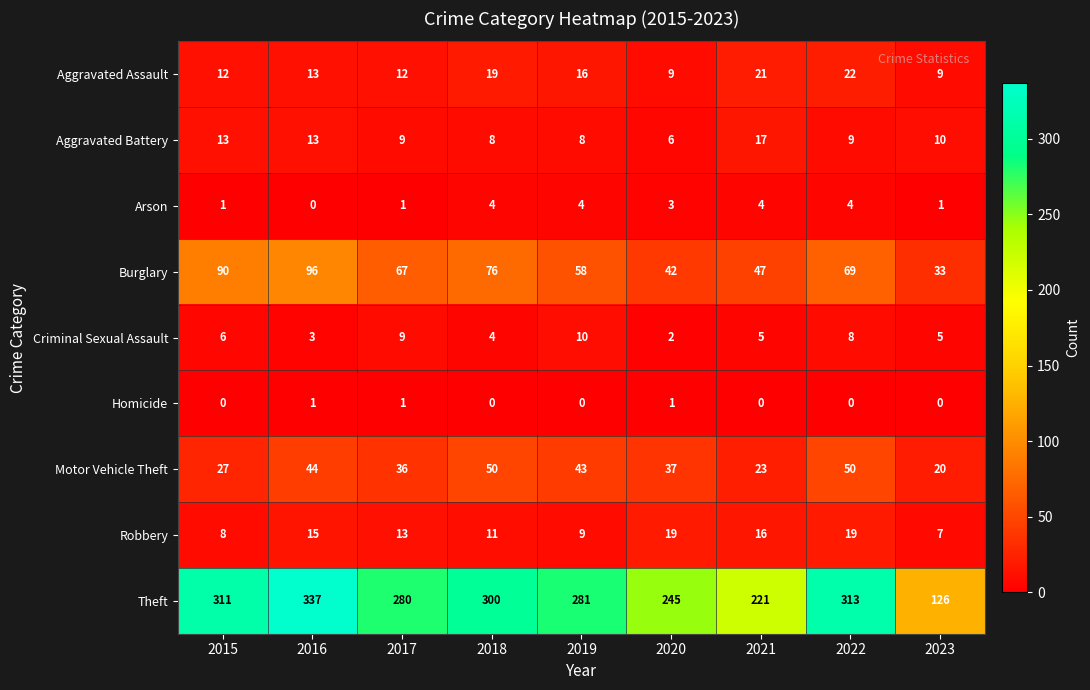

True or false: Motor Vehicle Theft has a value of 19 at 2022.

False